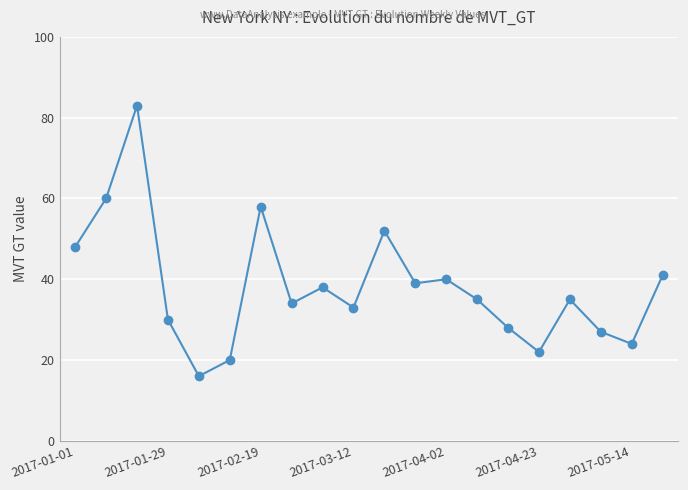

Reading left to right, extract all data points from this chart.

48	60	83	30	16	20	58	34	38	33	52	39	40	35	28	22	35	27	24	41